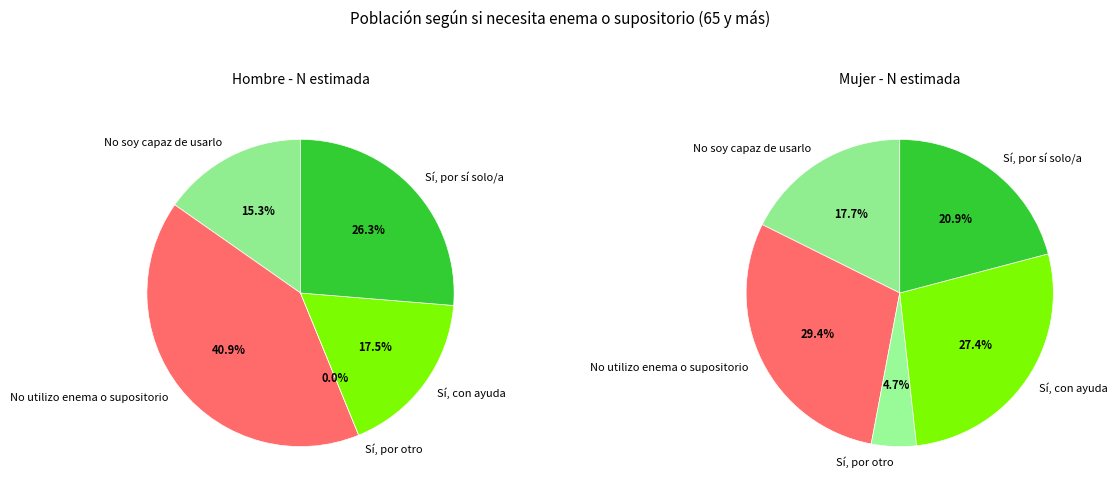

To the nearest percent, what is the average slice percentage?

20%